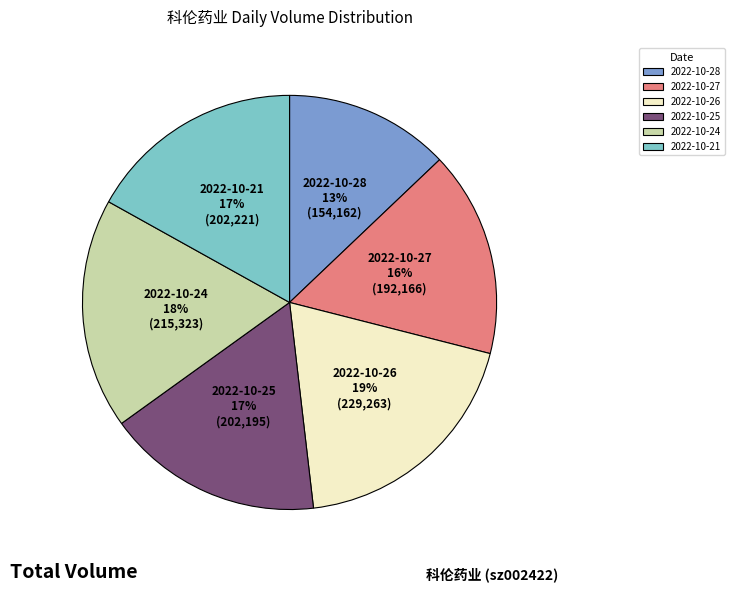

Which has a higher value, 2022-10-26 or 2022-10-25?

2022-10-26